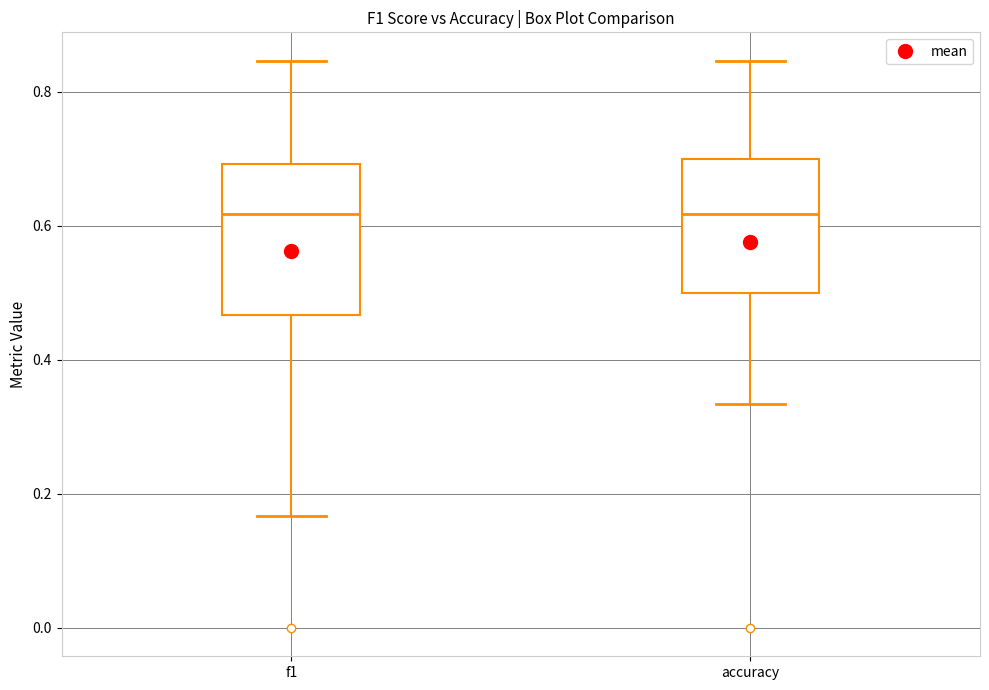

Where is the lower edge of the box for f1 on the y-axis? The values are not printed on the chart, so give them approximately, as read against the axis.

0.46